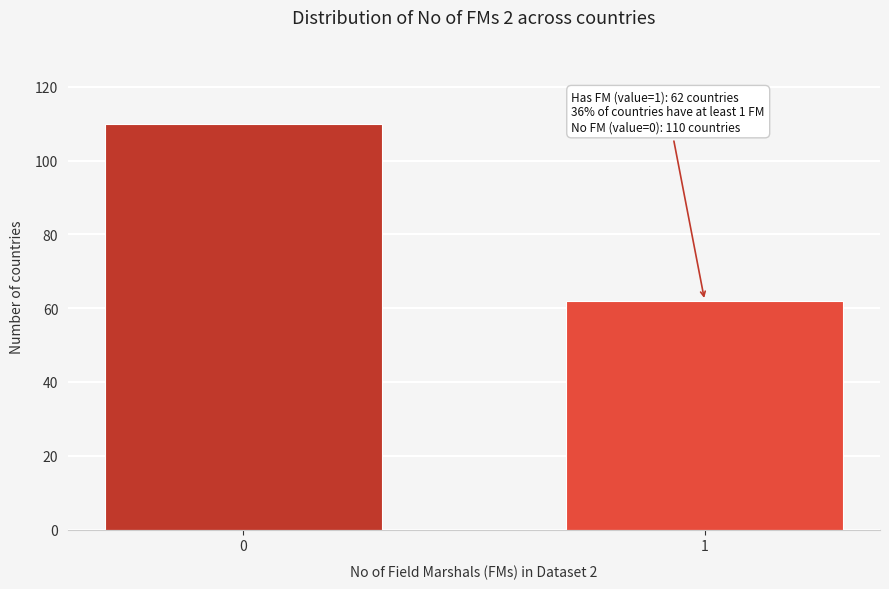

Reading left to right, transcribe all the data shown in this chart.

110	62